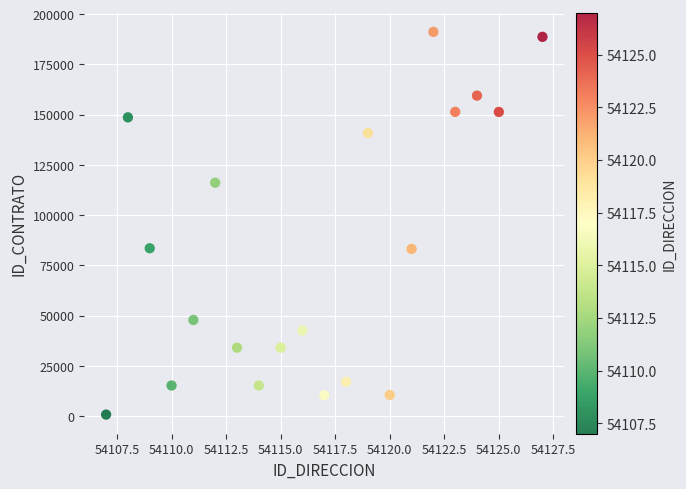

What is the range of X values (max minus min)?

20